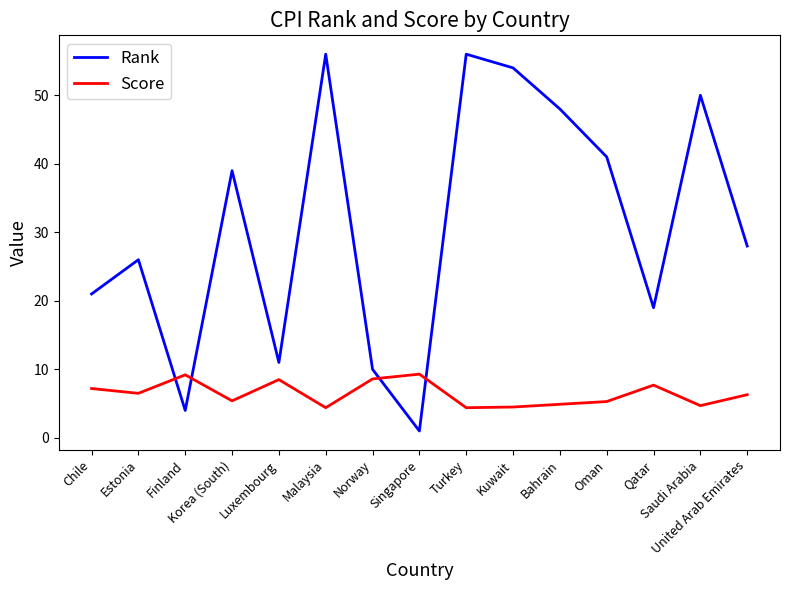

In Rank, how many points are higher than both neighbors (excluding endpoints)?

5